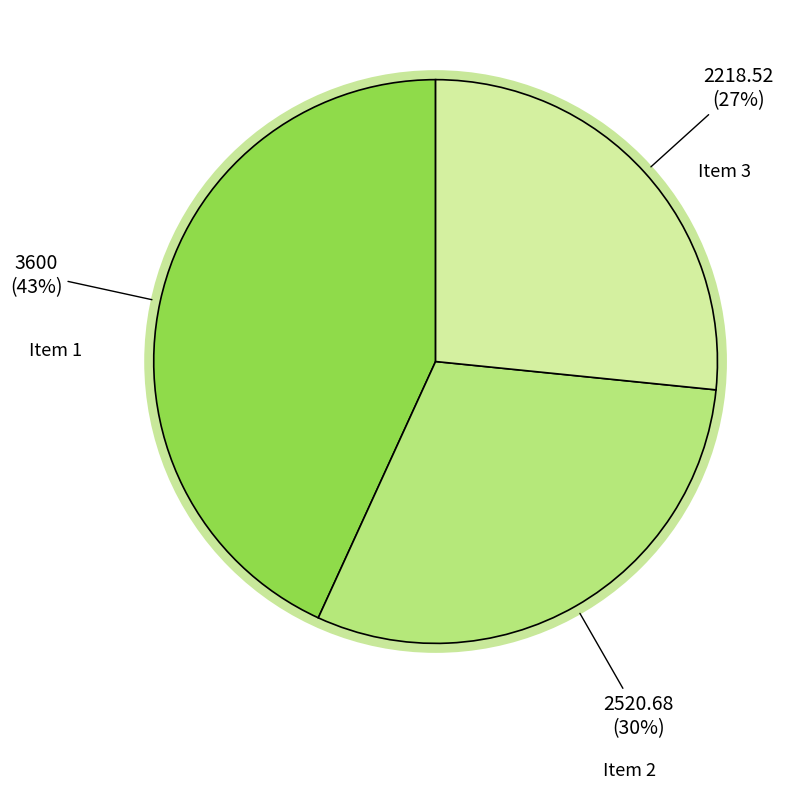

What percentage is the 3 slice, to the nearest percent?

27%